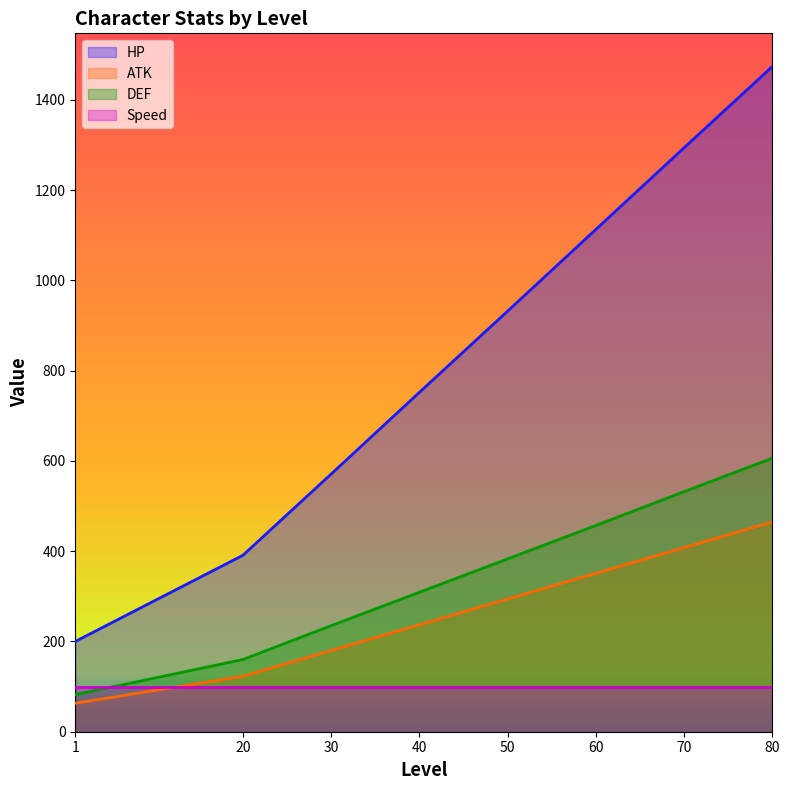

Which series has the largest total across all categories?

HP